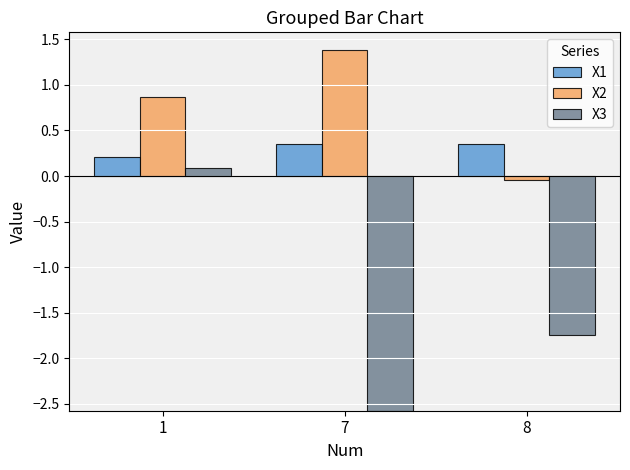

What is the total value across all series at 1?

1.2